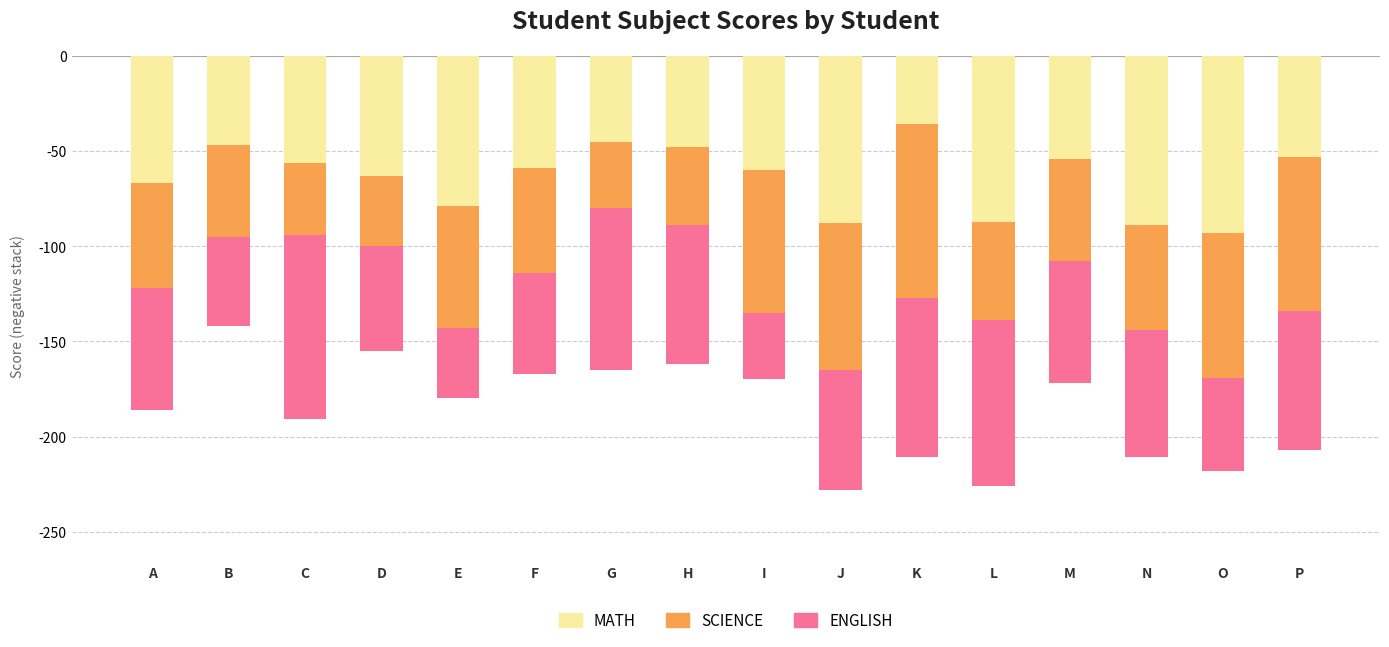

Between B and P, which series saw the biggest shift?

SCIENCE